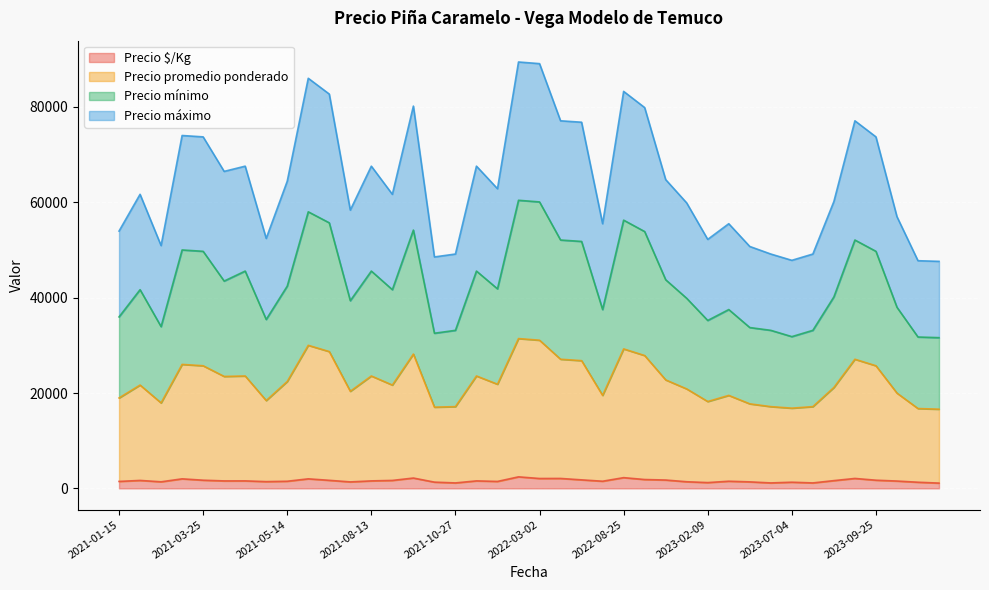

What is the minimum value shown in the chart?

1107